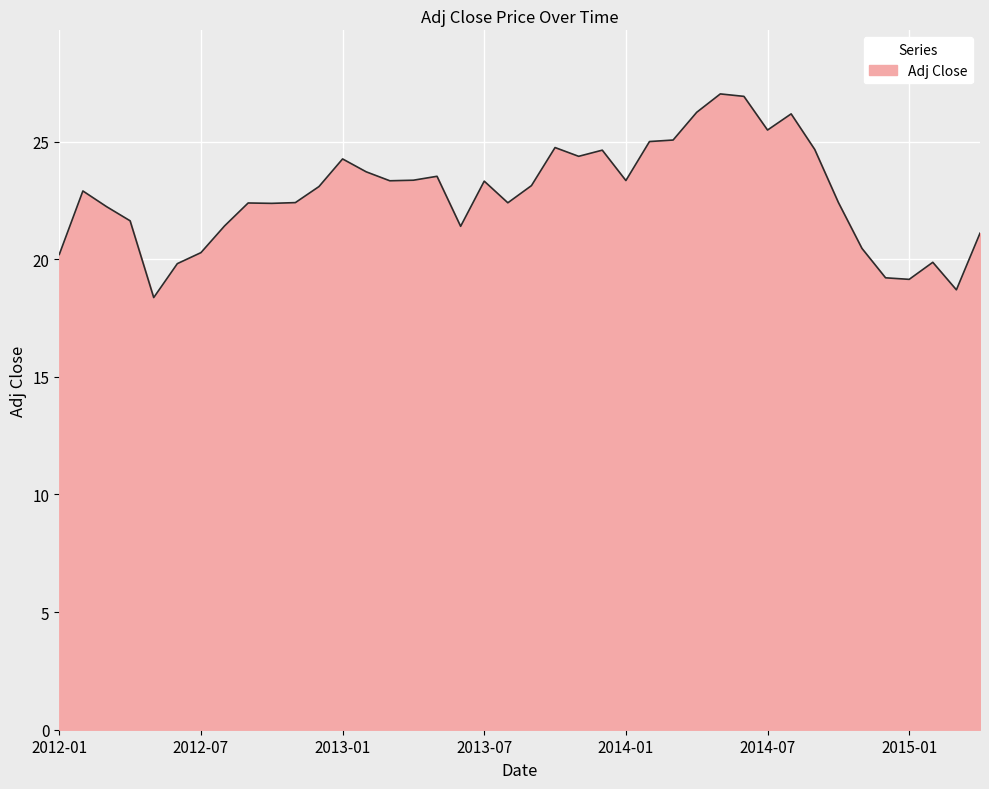

What is the minimum value shown in the chart?

18.4